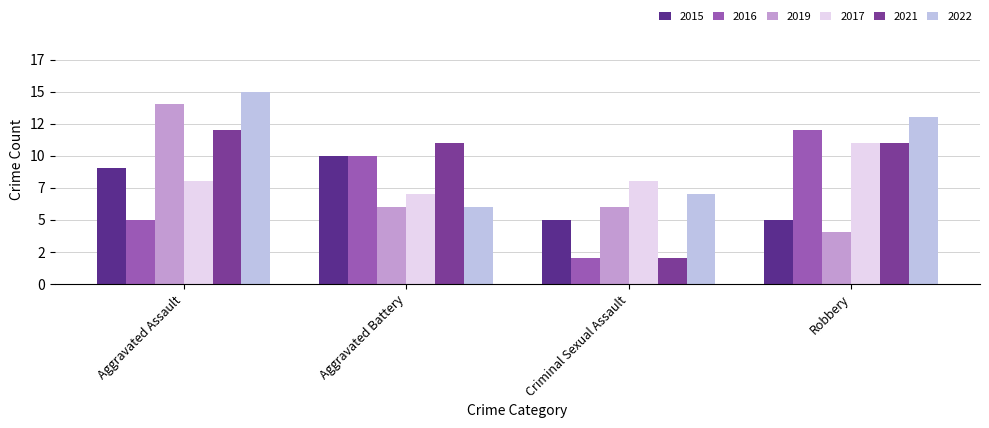

Are the bars horizontal?

No